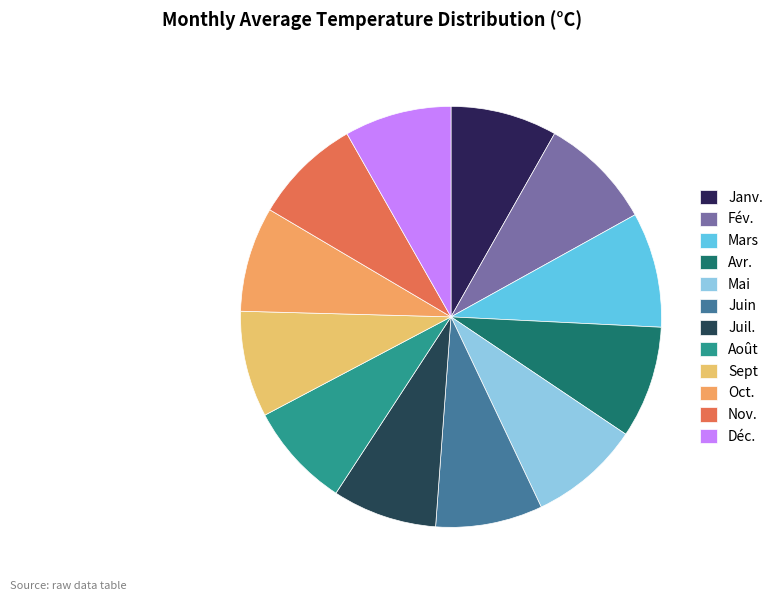

Does Janv. represent more than half of the total?

No